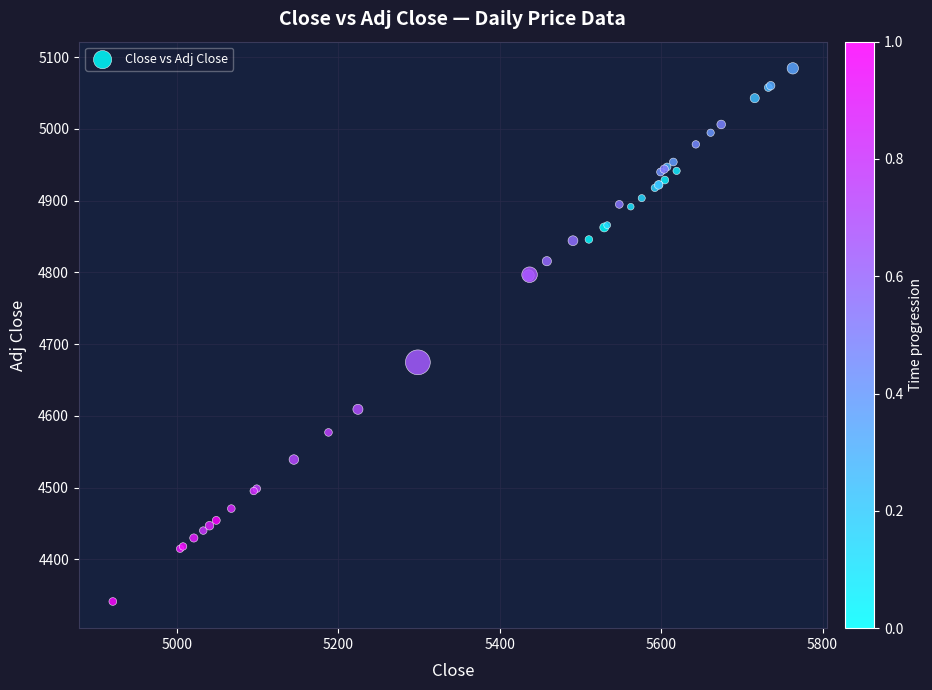

What Y value in the scatter plot is closest to 4712?

4674.5